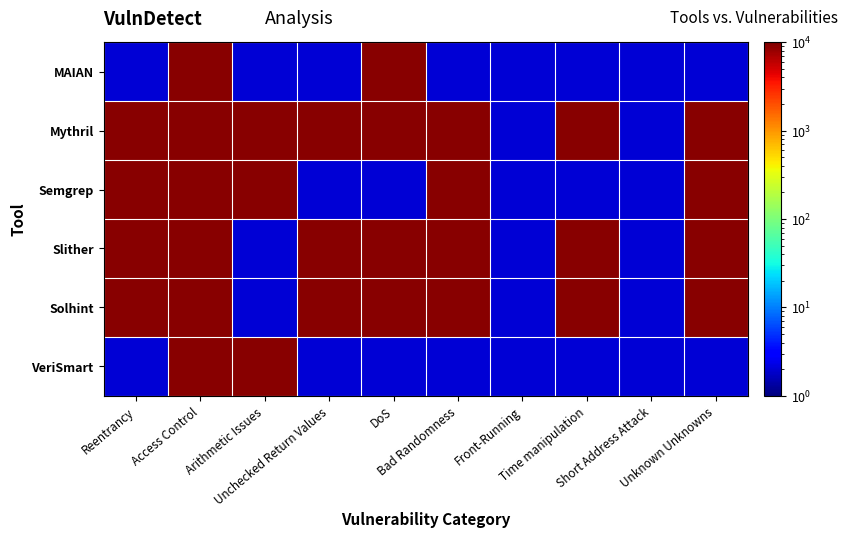

Reading right to left, list all the values displayed in this chart.

MAIAN: Unknown Unknowns=2	Short Address Attack=2	Time manipulation=2	Front-Running=2	Bad Randomness=2	DoS=9000	Unchecked Return Values=2	Arithmetic Issues=2	Access Control=9000	Reentrancy=2
Mythril: Unknown Unknowns=9000	Short Address Attack=2	Time manipulation=9000	Front-Running=2	Bad Randomness=9000	DoS=9000	Unchecked Return Values=9000	Arithmetic Issues=9000	Access Control=9000	Reentrancy=9000
Semgrep: Unknown Unknowns=9000	Short Address Attack=2	Time manipulation=2	Front-Running=2	Bad Randomness=9000	DoS=2	Unchecked Return Values=2	Arithmetic Issues=9000	Access Control=9000	Reentrancy=9000
Slither: Unknown Unknowns=9000	Short Address Attack=2	Time manipulation=9000	Front-Running=2	Bad Randomness=9000	DoS=9000	Unchecked Return Values=9000	Arithmetic Issues=2	Access Control=9000	Reentrancy=9000
Solhint: Unknown Unknowns=9000	Short Address Attack=2	Time manipulation=9000	Front-Running=2	Bad Randomness=9000	DoS=9000	Unchecked Return Values=9000	Arithmetic Issues=2	Access Control=9000	Reentrancy=9000
VeriSmart: Unknown Unknowns=2	Short Address Attack=2	Time manipulation=2	Front-Running=2	Bad Randomness=2	DoS=2	Unchecked Return Values=2	Arithmetic Issues=9000	Access Control=9000	Reentrancy=2